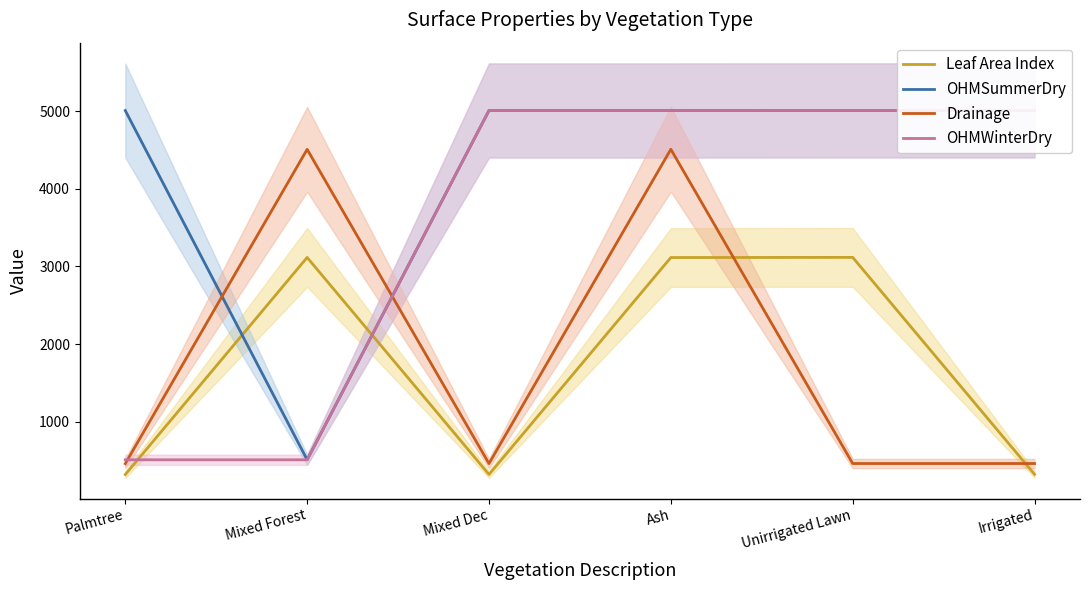

Which series has the largest range (max minus min)?

OHMSummerDry